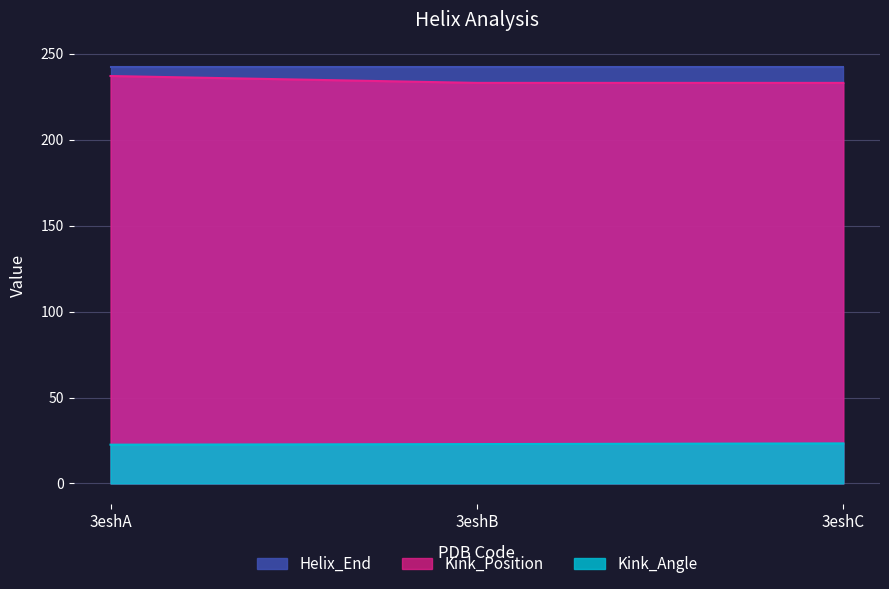

The value of Kink_Position at 3eshA is 237.0. True or false?

True